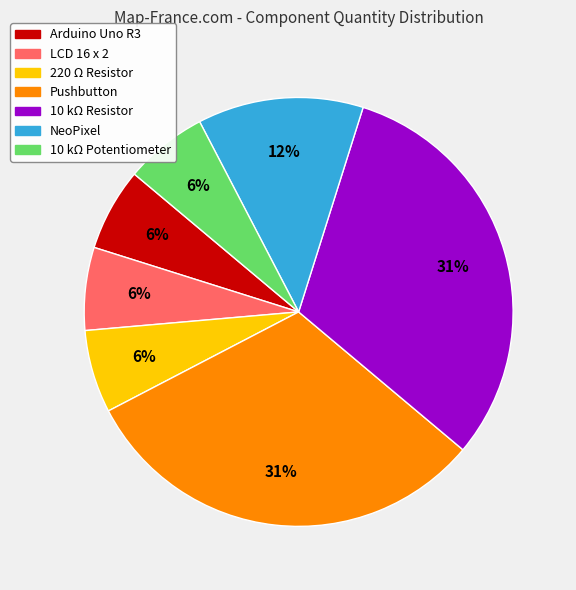

Is it true that LCD 16 x 2 is 6% of the pie?

True